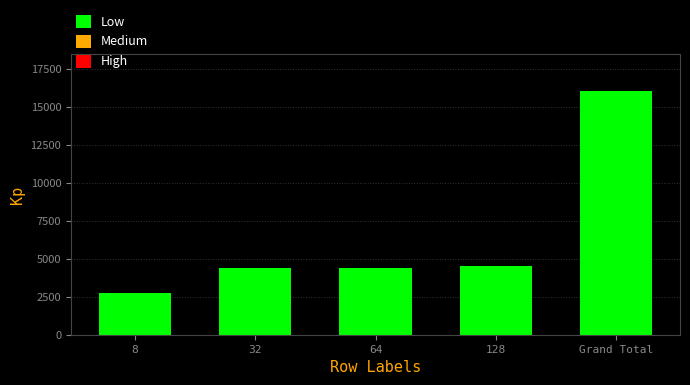

Read the value at Grand Total.

16061.4